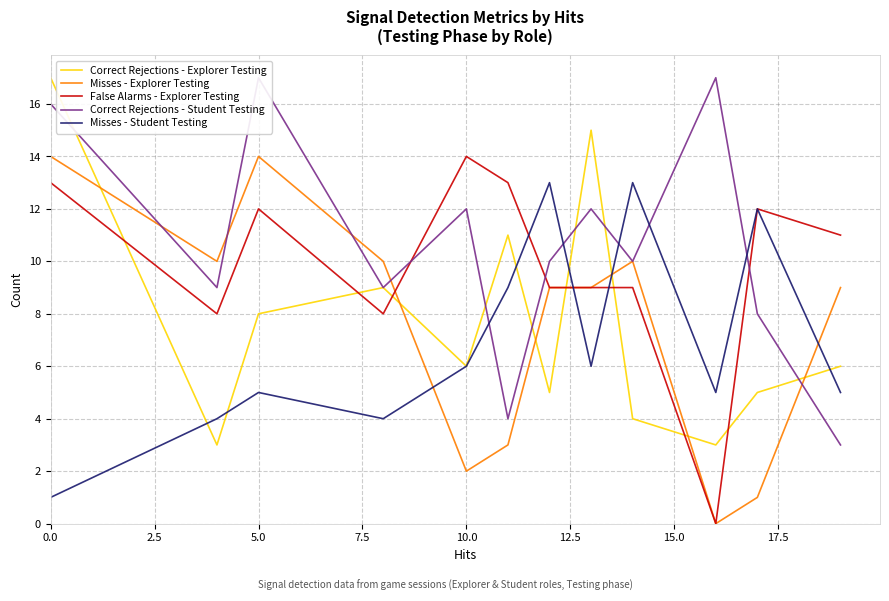

The value of Correct Rejections - Explorer Testing at 10.0 is 6. True or false?

True